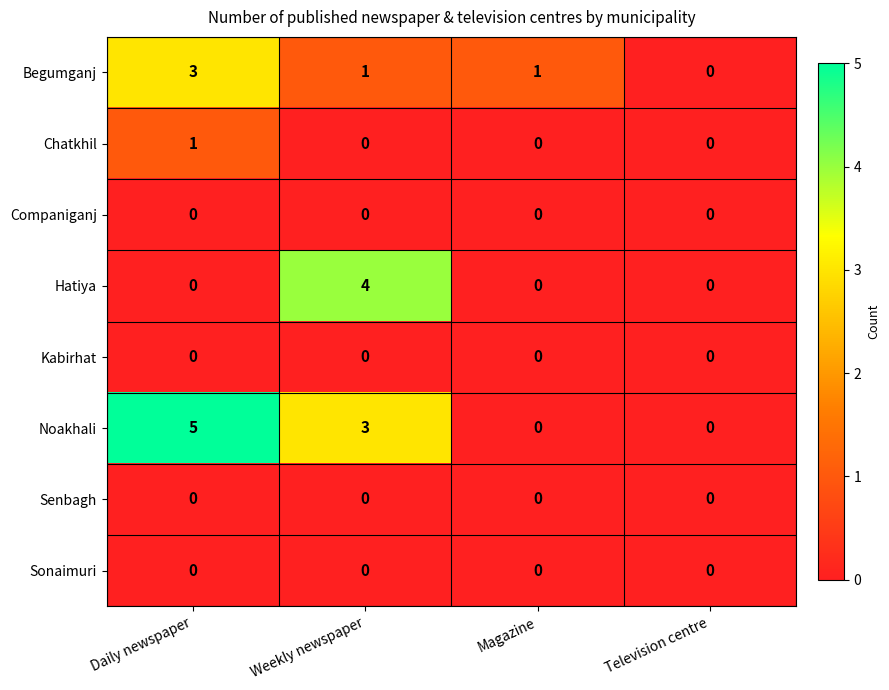

At which category is the sum across all series the highest?

Daily newspaper